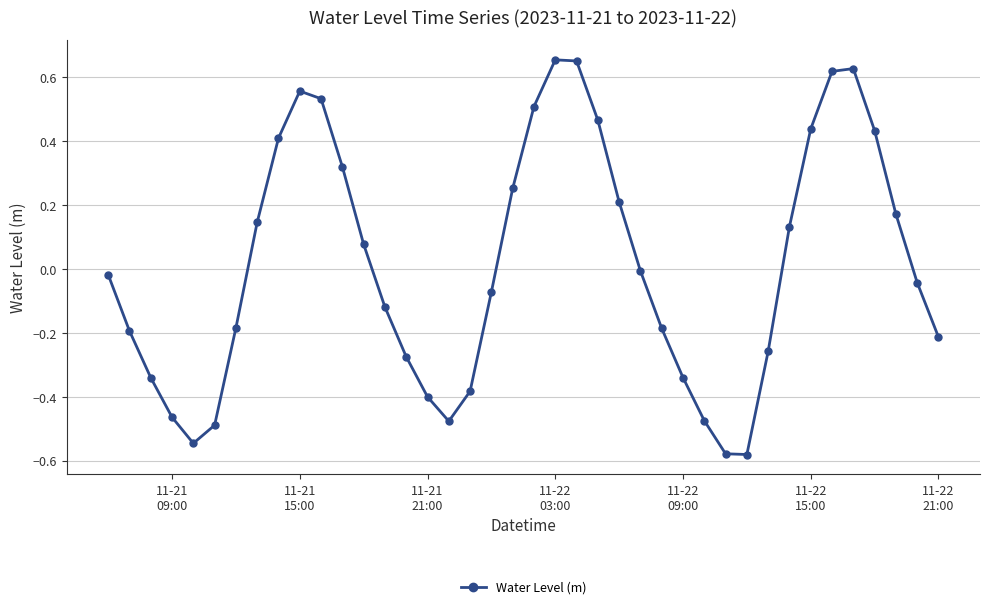

What is the difference between the maximum and minimum values?

1.2